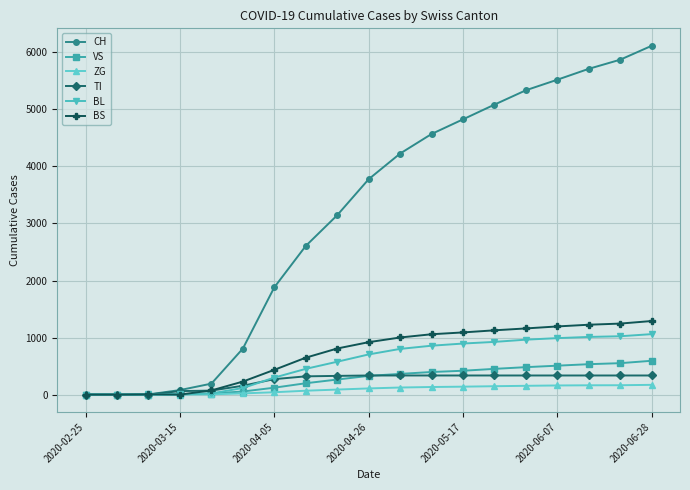

Which series has the widest spread of values?

CH